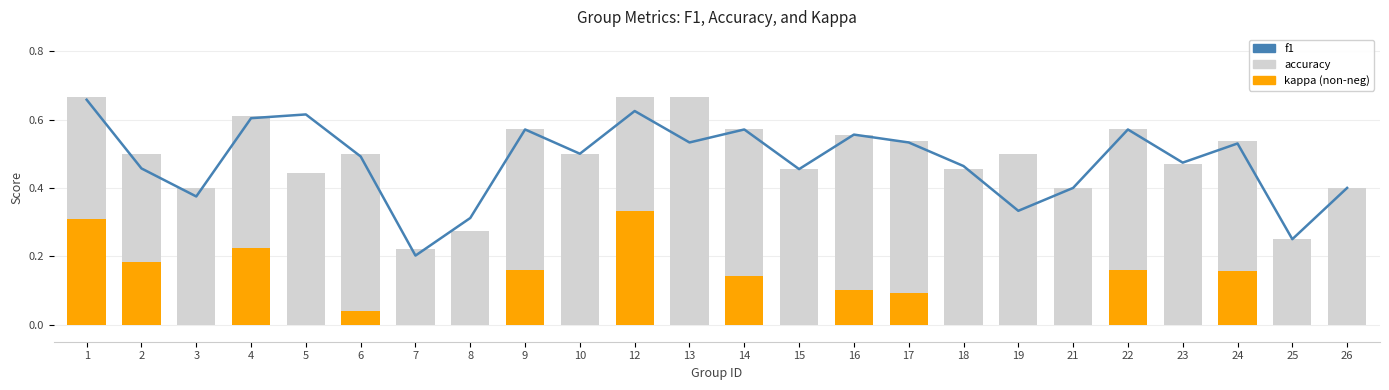

What is the average value of the f1 series?

0.5